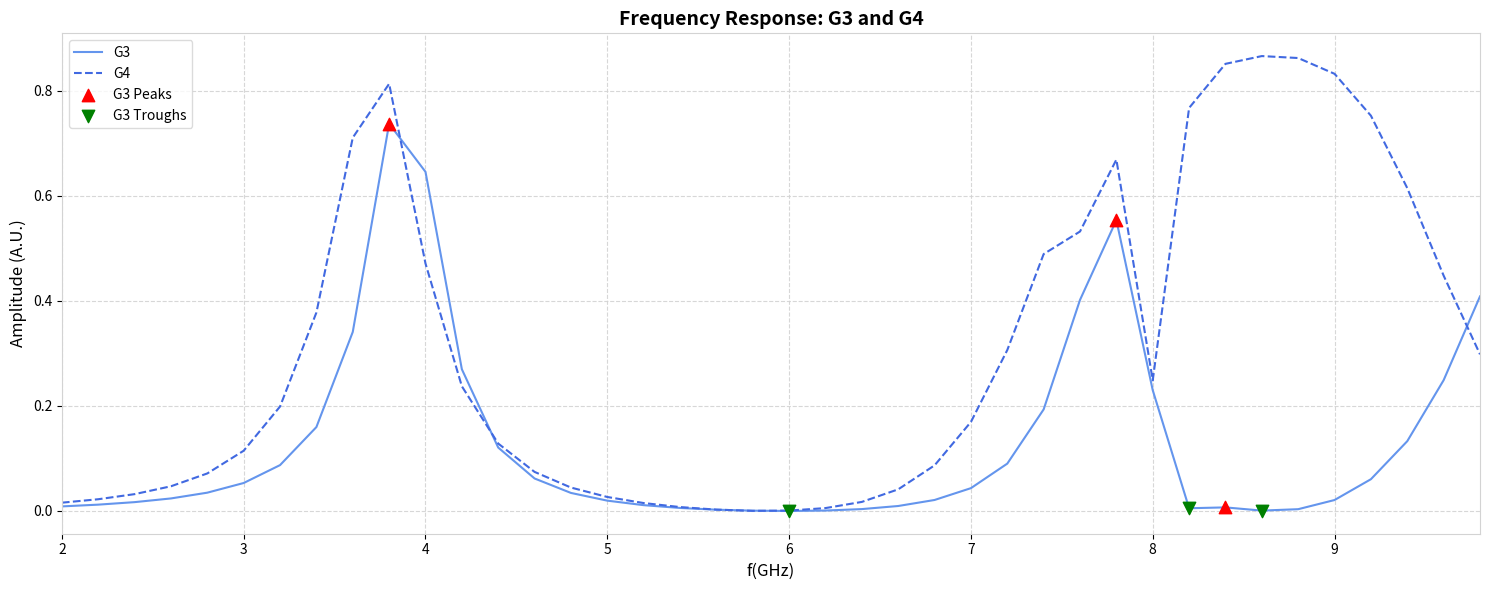

Rank the series by their maximum value, from highest to lowest.

G4, G3